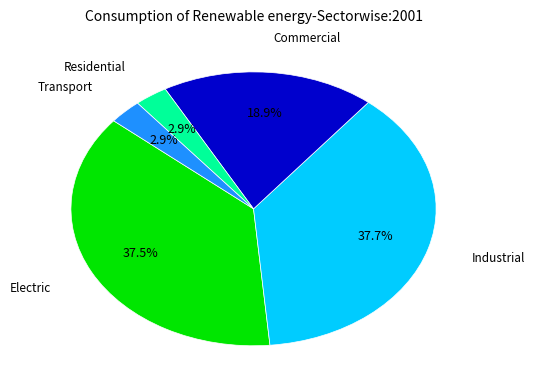

Does Electric account for over 50% of the chart?

No